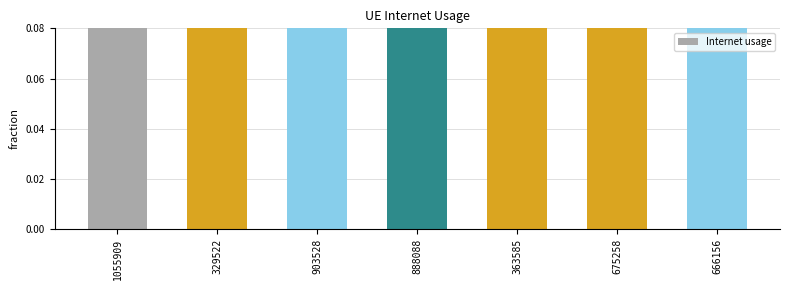

What is the label of the 2nd bar from the right?

675258